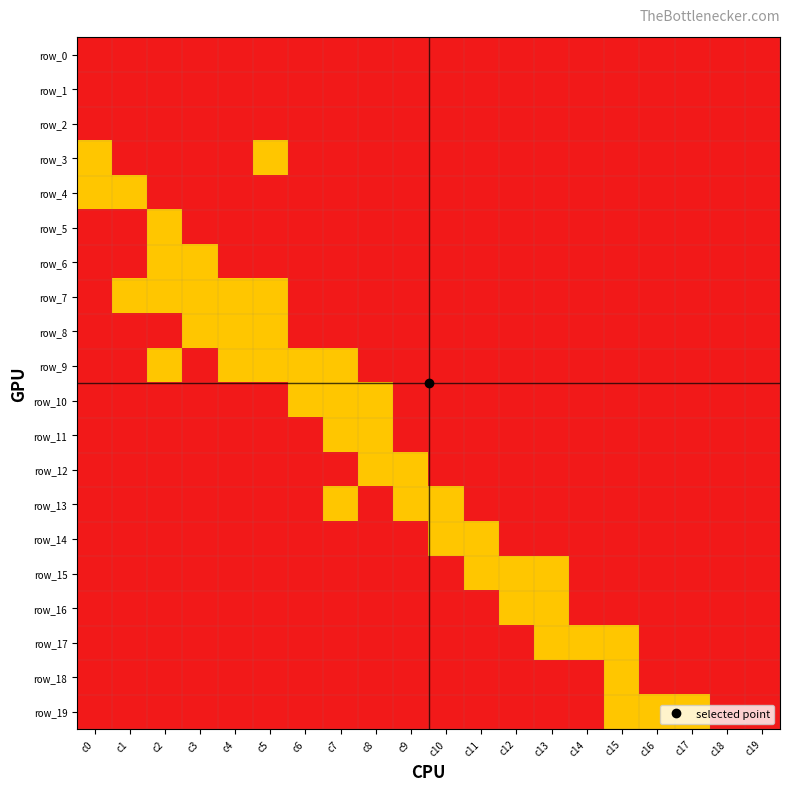

What is the difference between the highest and lowest values at c1?

1